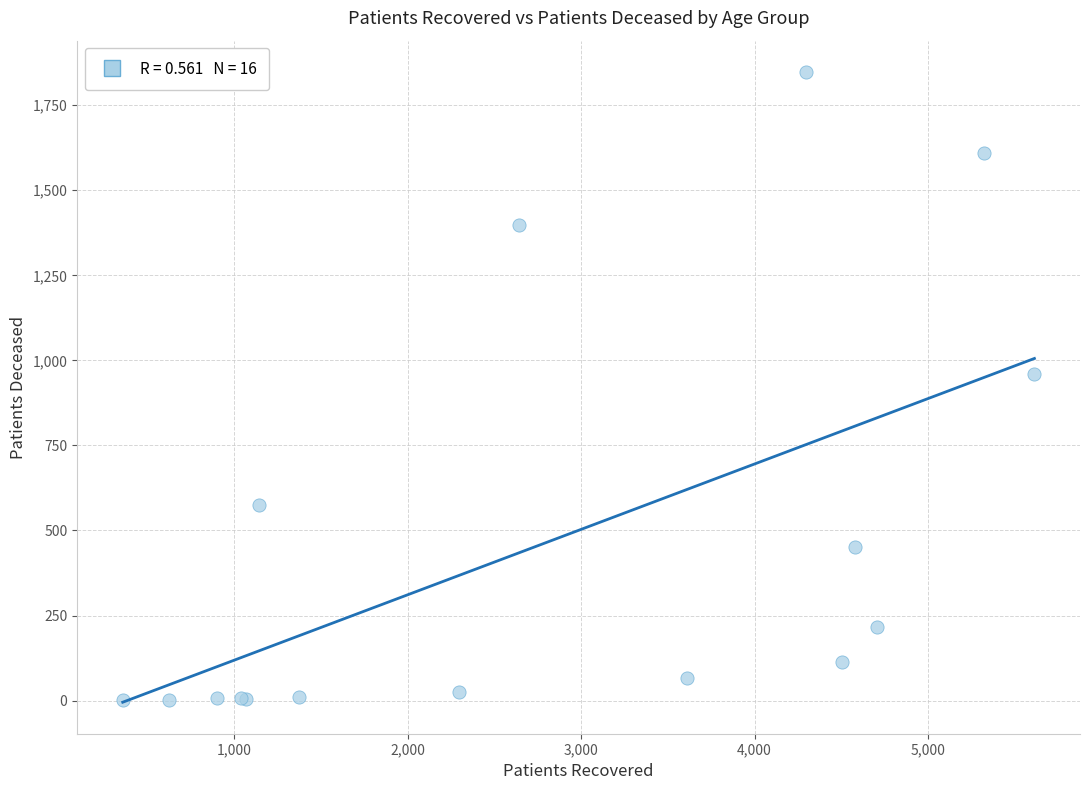

What Y value in the scatter plot is closest to 924?

960